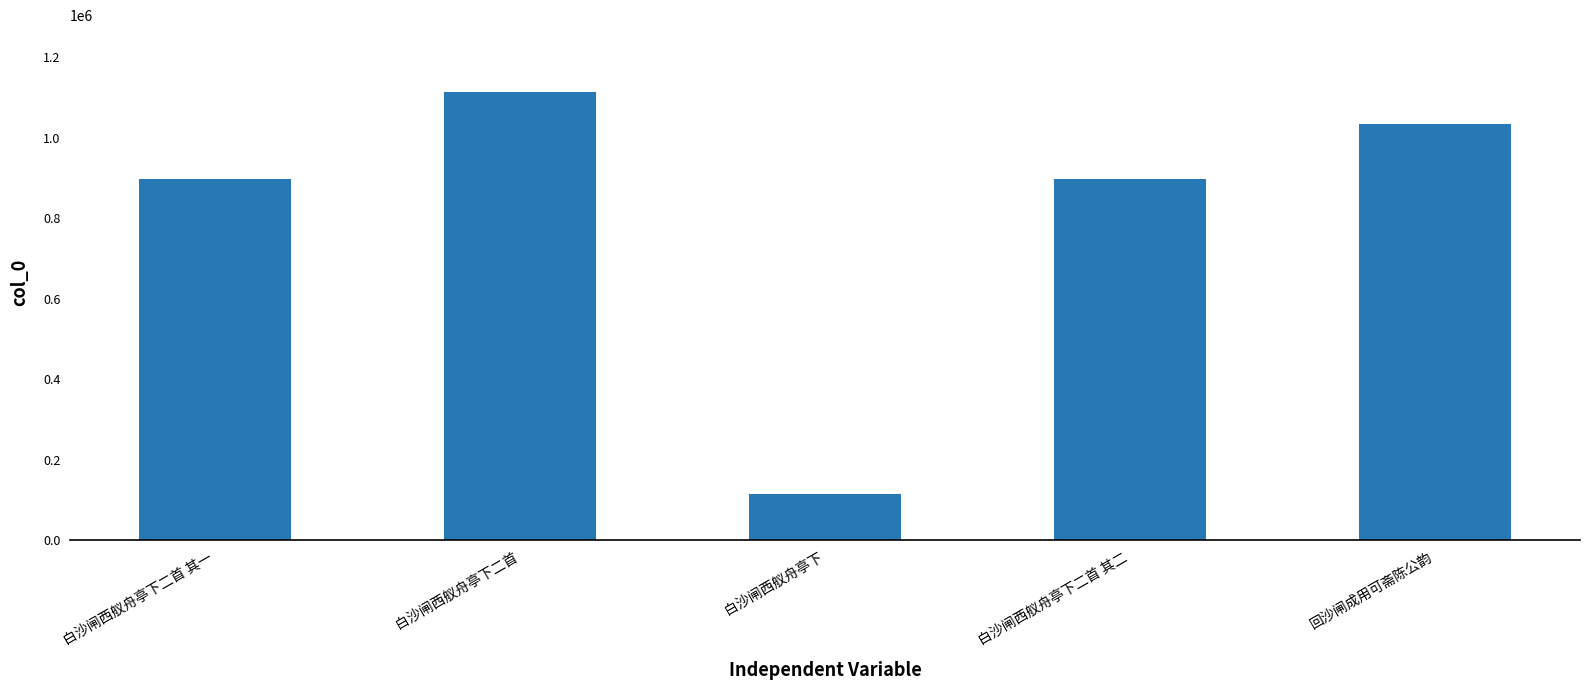

What is the approximate value at 白沙闸西舣舟亭下二首 其一?

898352